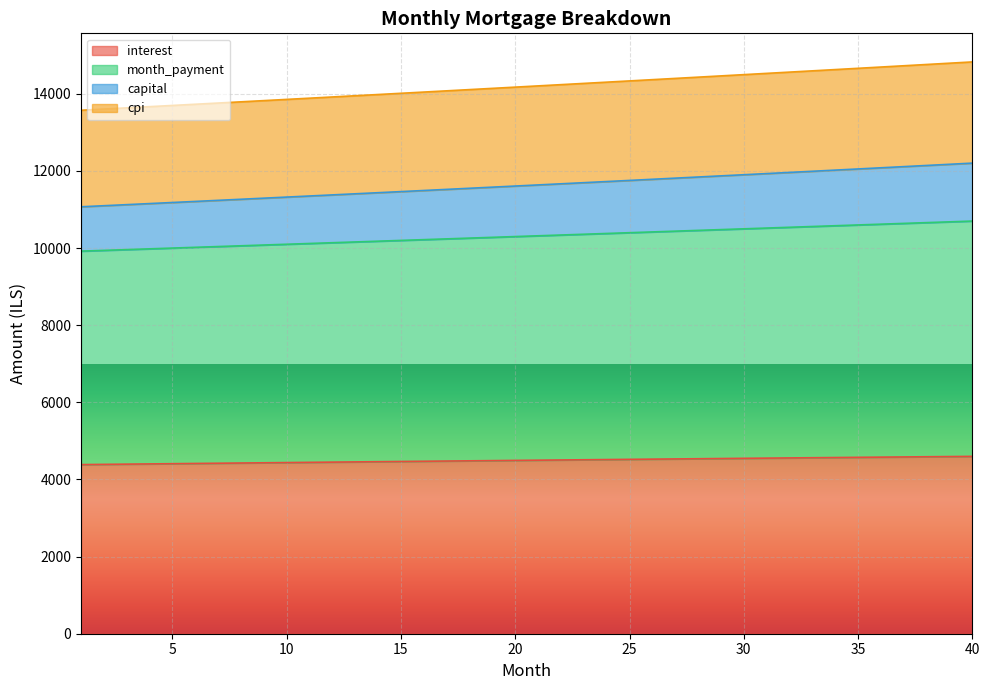

At which label does month_payment reach its minimum?

1